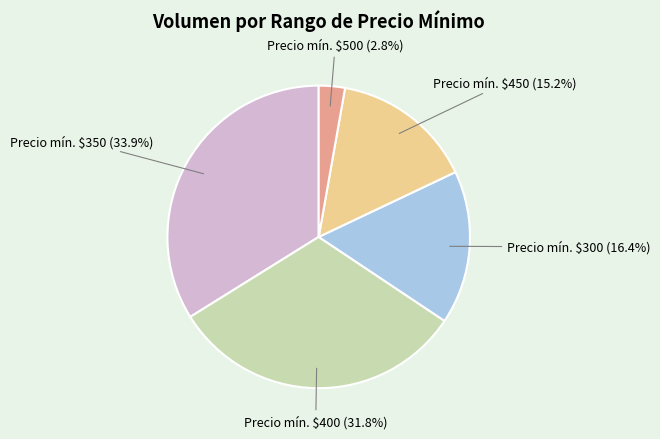

Is there any slice that represents more than half of the pie?

No